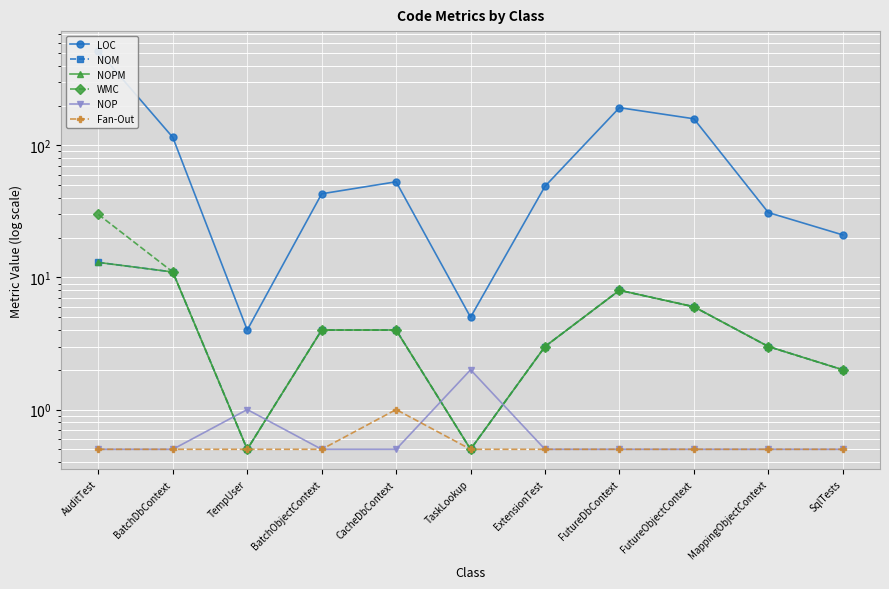

Reading left to right, transcribe all the data shown in this chart.

LOC: AuditTest=518.0	BatchDbContext=115.0	TempUser=4.0	BatchObjectContext=43.0	CacheDbContext=53.0	TaskLookup=5.0	ExtensionTest=49.0	FutureDbContext=193.0	FutureObjectContext=159.0	MappingObjectContext=31.0	SqlTests=21.0
NOM: AuditTest=13.0	BatchDbContext=11.0	TempUser=0.5	BatchObjectContext=4.0	CacheDbContext=4.0	TaskLookup=0.5	ExtensionTest=3.0	FutureDbContext=8.0	FutureObjectContext=6.0	MappingObjectContext=3.0	SqlTests=2.0
NOPM: AuditTest=13.0	BatchDbContext=11.0	TempUser=0.5	BatchObjectContext=4.0	CacheDbContext=4.0	TaskLookup=0.5	ExtensionTest=3.0	FutureDbContext=8.0	FutureObjectContext=6.0	MappingObjectContext=3.0	SqlTests=2.0
WMC: AuditTest=30.0	BatchDbContext=11.0	TempUser=0.5	BatchObjectContext=4.0	CacheDbContext=4.0	TaskLookup=0.5	ExtensionTest=3.0	FutureDbContext=8.0	FutureObjectContext=6.0	MappingObjectContext=3.0	SqlTests=2.0
NOP: AuditTest=0.5	BatchDbContext=0.5	TempUser=1.0	BatchObjectContext=0.5	CacheDbContext=0.5	TaskLookup=2.0	ExtensionTest=0.5	FutureDbContext=0.5	FutureObjectContext=0.5	MappingObjectContext=0.5	SqlTests=0.5
Fan-Out: AuditTest=0.5	BatchDbContext=0.5	TempUser=0.5	BatchObjectContext=0.5	CacheDbContext=1.0	TaskLookup=0.5	ExtensionTest=0.5	FutureDbContext=0.5	FutureObjectContext=0.5	MappingObjectContext=0.5	SqlTests=0.5